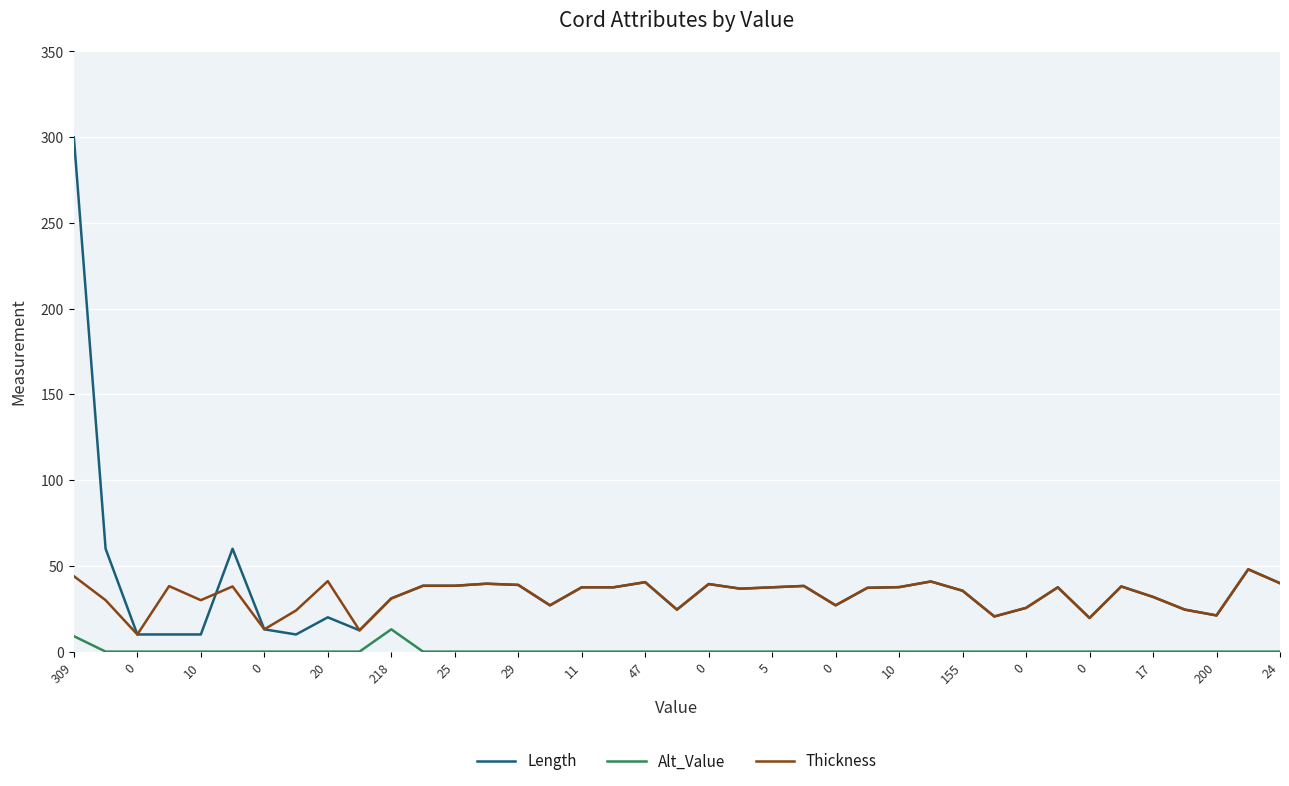

True or false: Thickness and Alt_Value intersect in this chart.

False